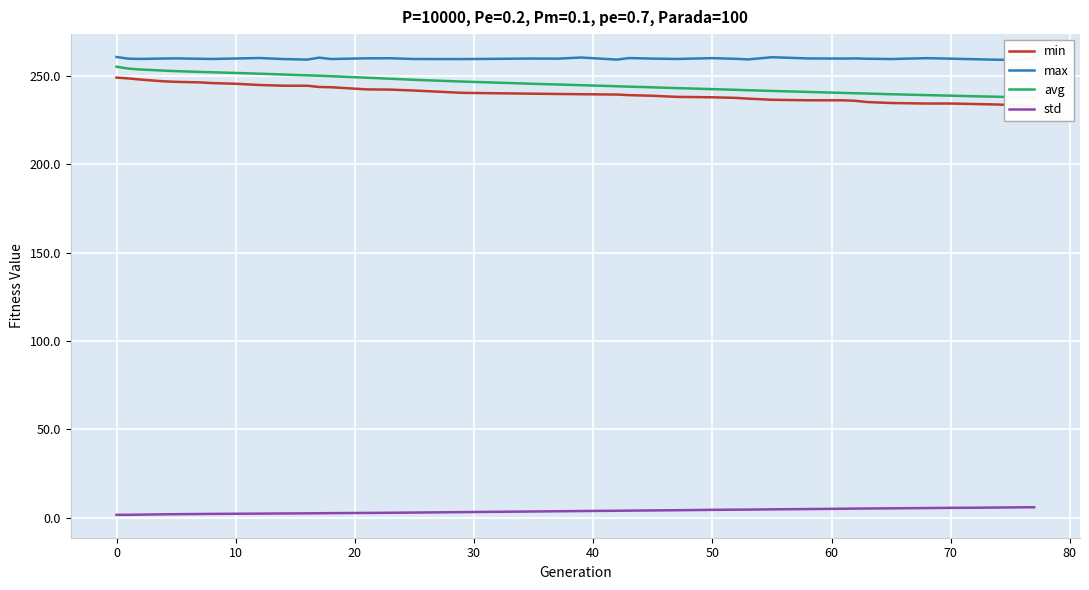

True or false: max and std intersect in this chart.

False